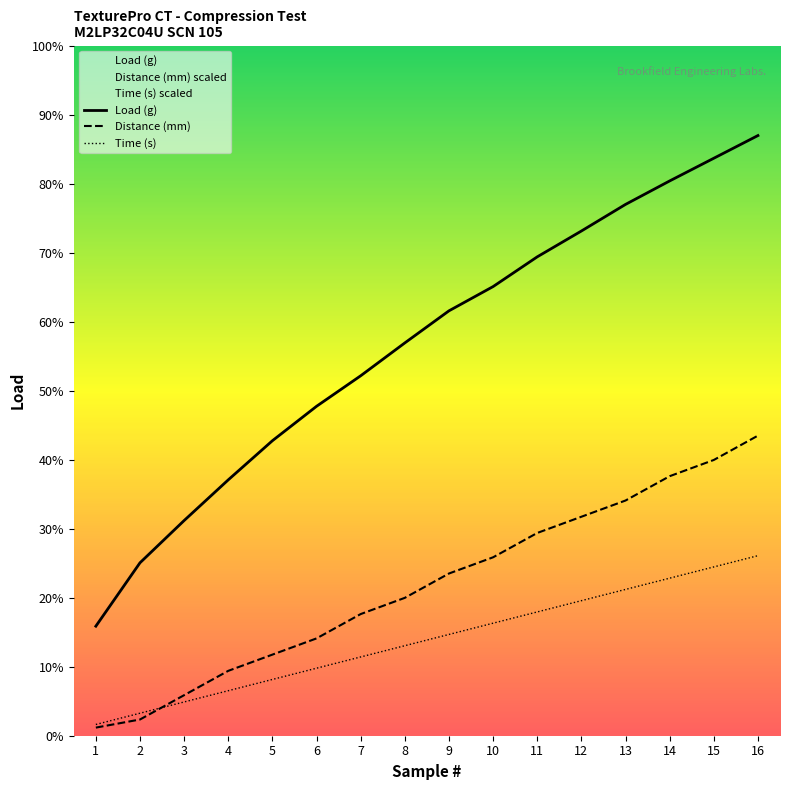

The Distance (mm) series shows 10.4 at 2. True or false?

True